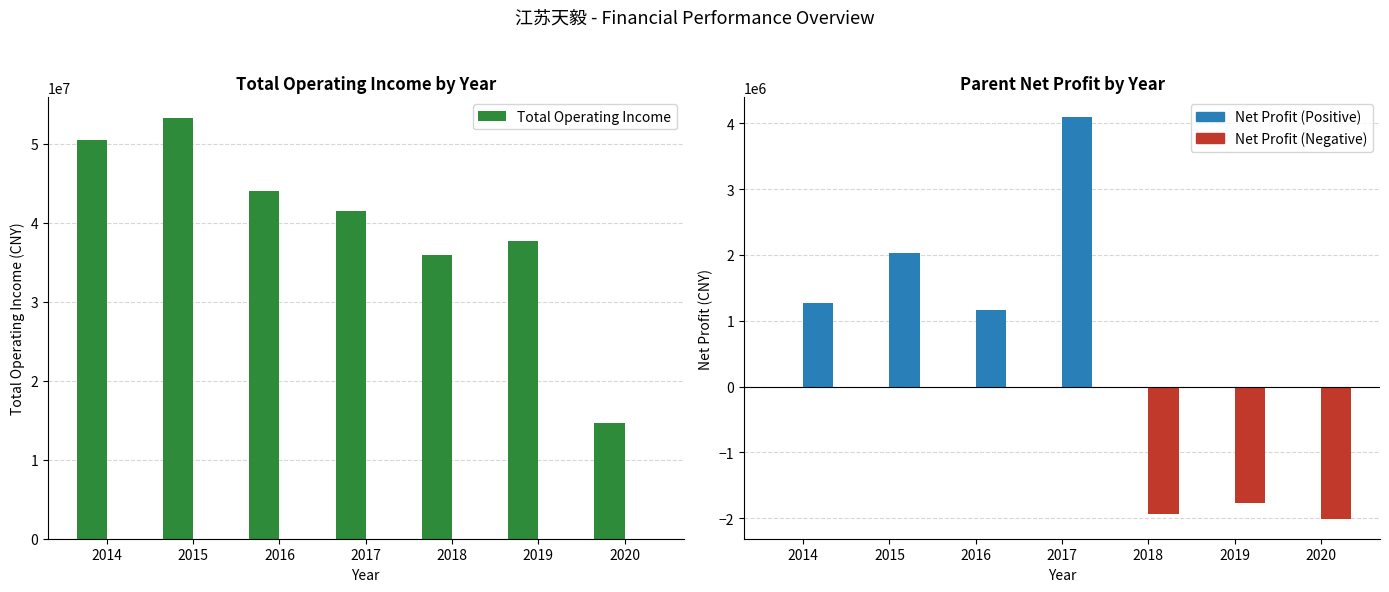

What is the average value of the Parent Net Profit series?

405624.0